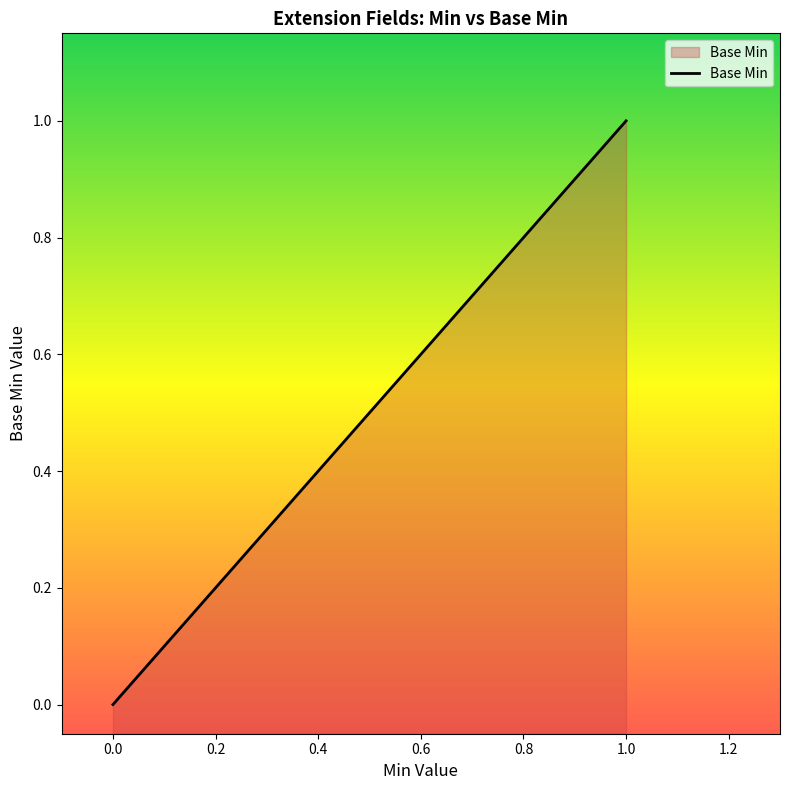

How many values exceed 0?

3